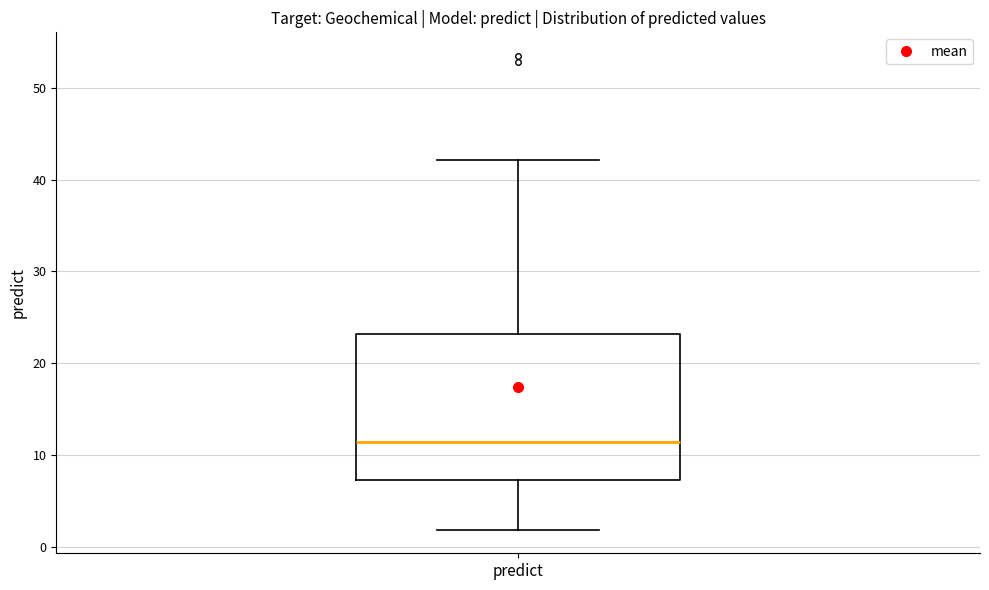

Read this box plot against the y-axis: the position of the median line, the range covered by the box, and the ends of both whiskers. The values are not printed on the chart, so give them approximately, as read against the axis.

median 11, box 7 to 23, whiskers 2 to 42